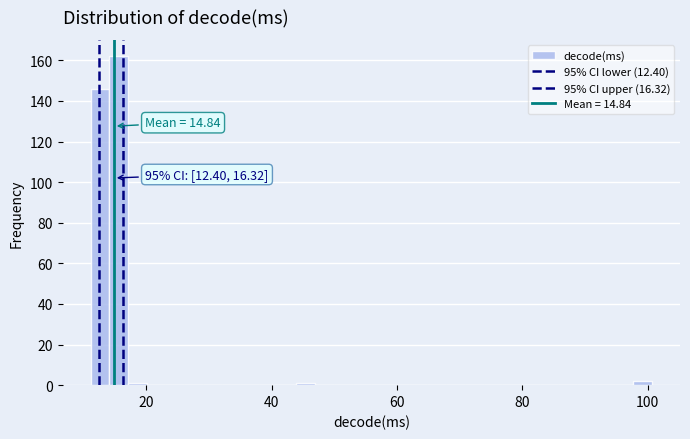

Around what value on the x-axis is the tallest bar? Give the approximate position of its centre, as read against the axis.

16